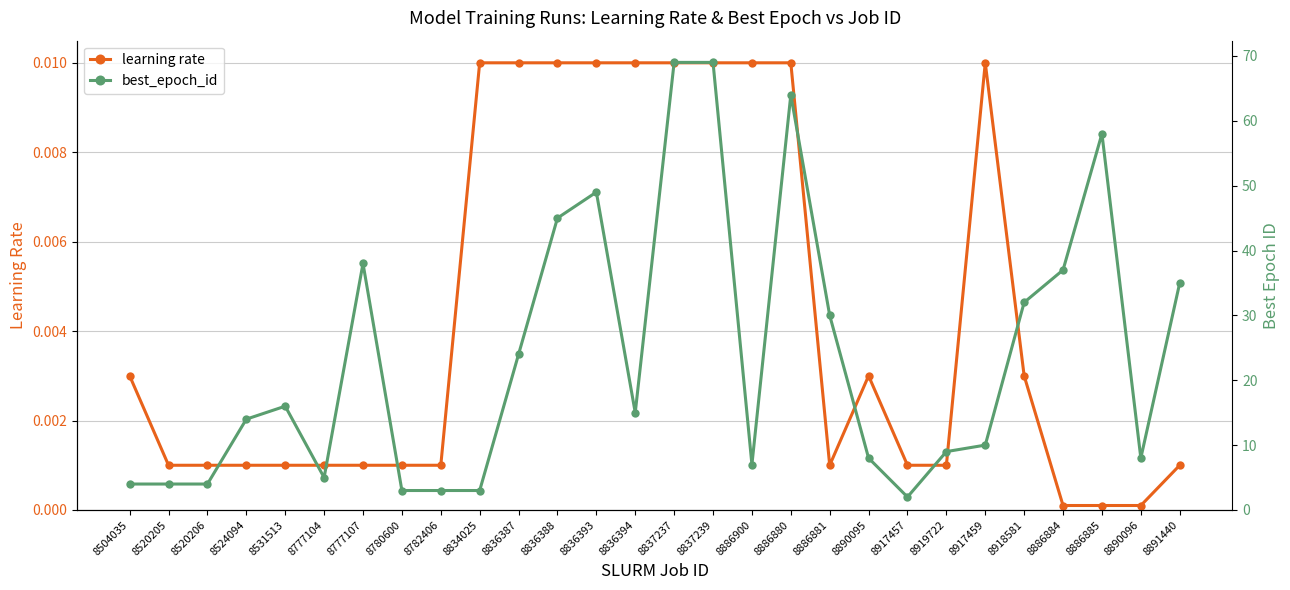

What is the spread (max minus min) of values at 8837239?

69.0